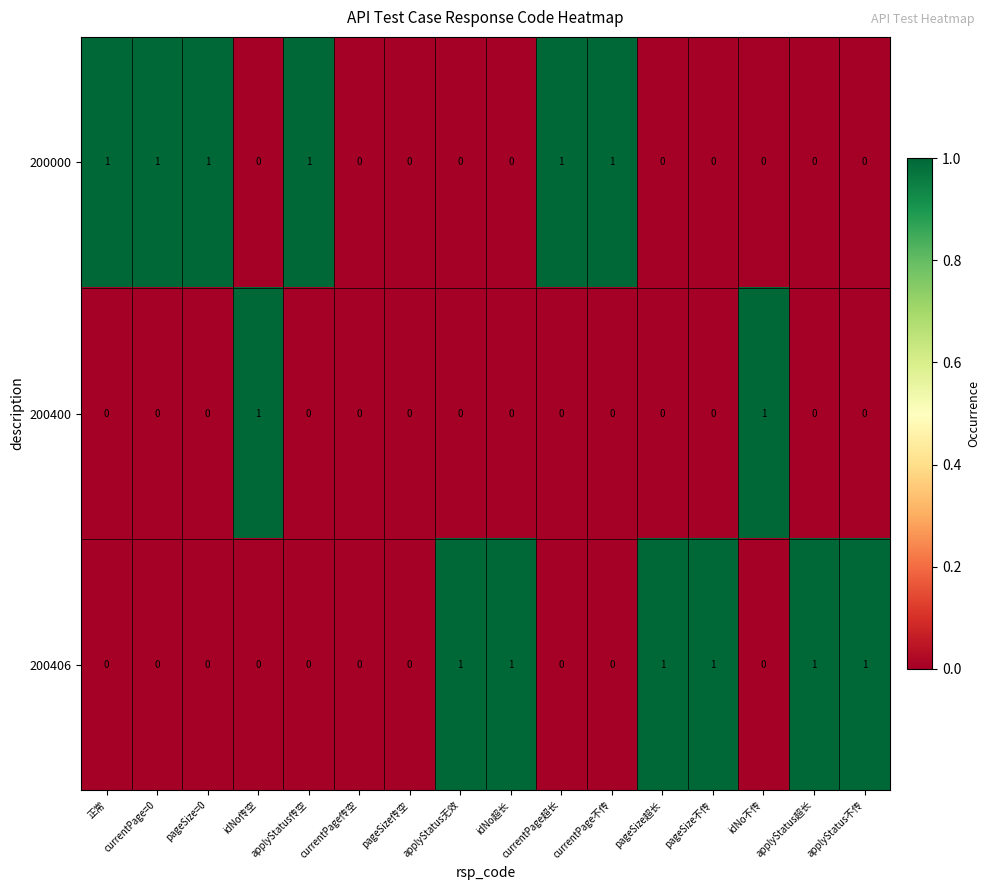

How many values in the 200400 series exceed 0?

2